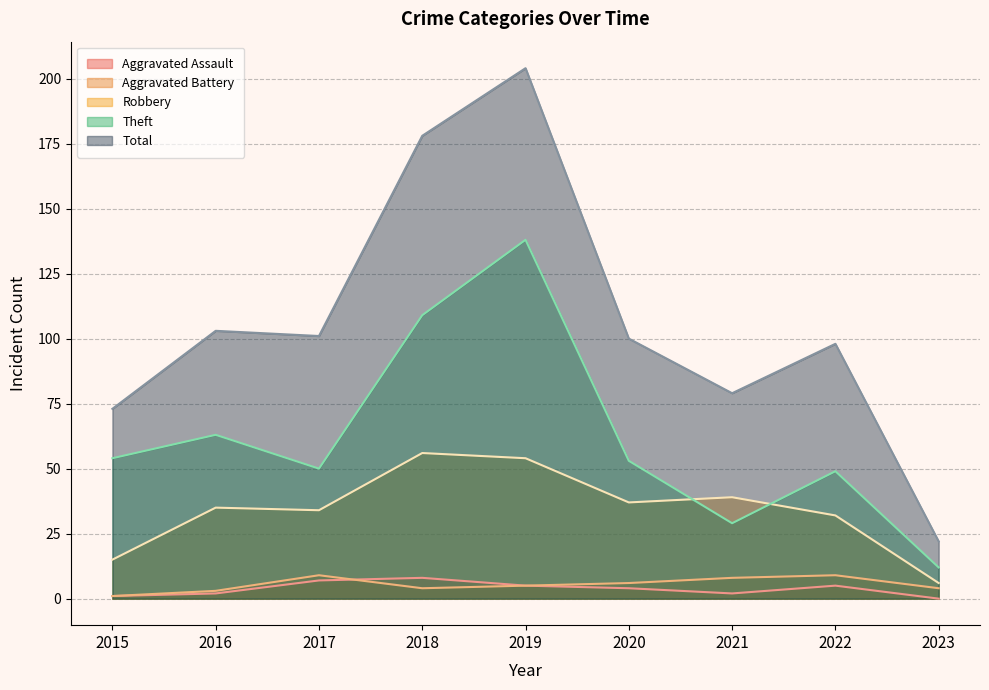

Which series changed the most between 2018 and 2019?

Theft